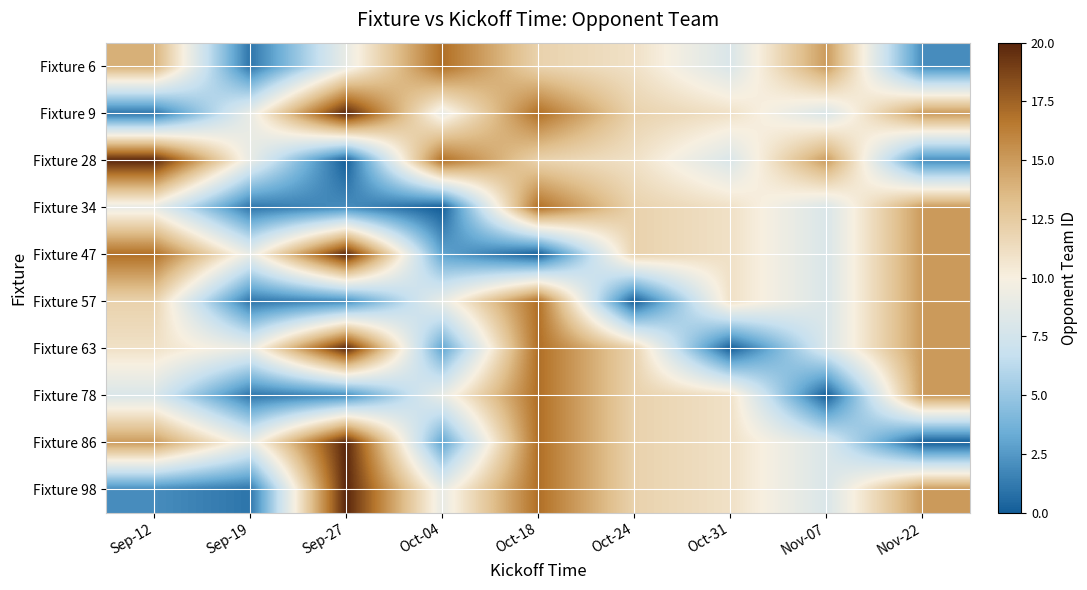

Count the number of data series in this chart.

10